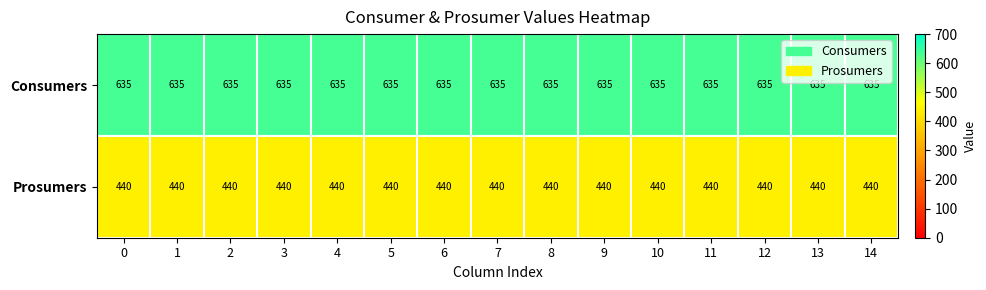

What is the difference between the highest and lowest values at 11?

195